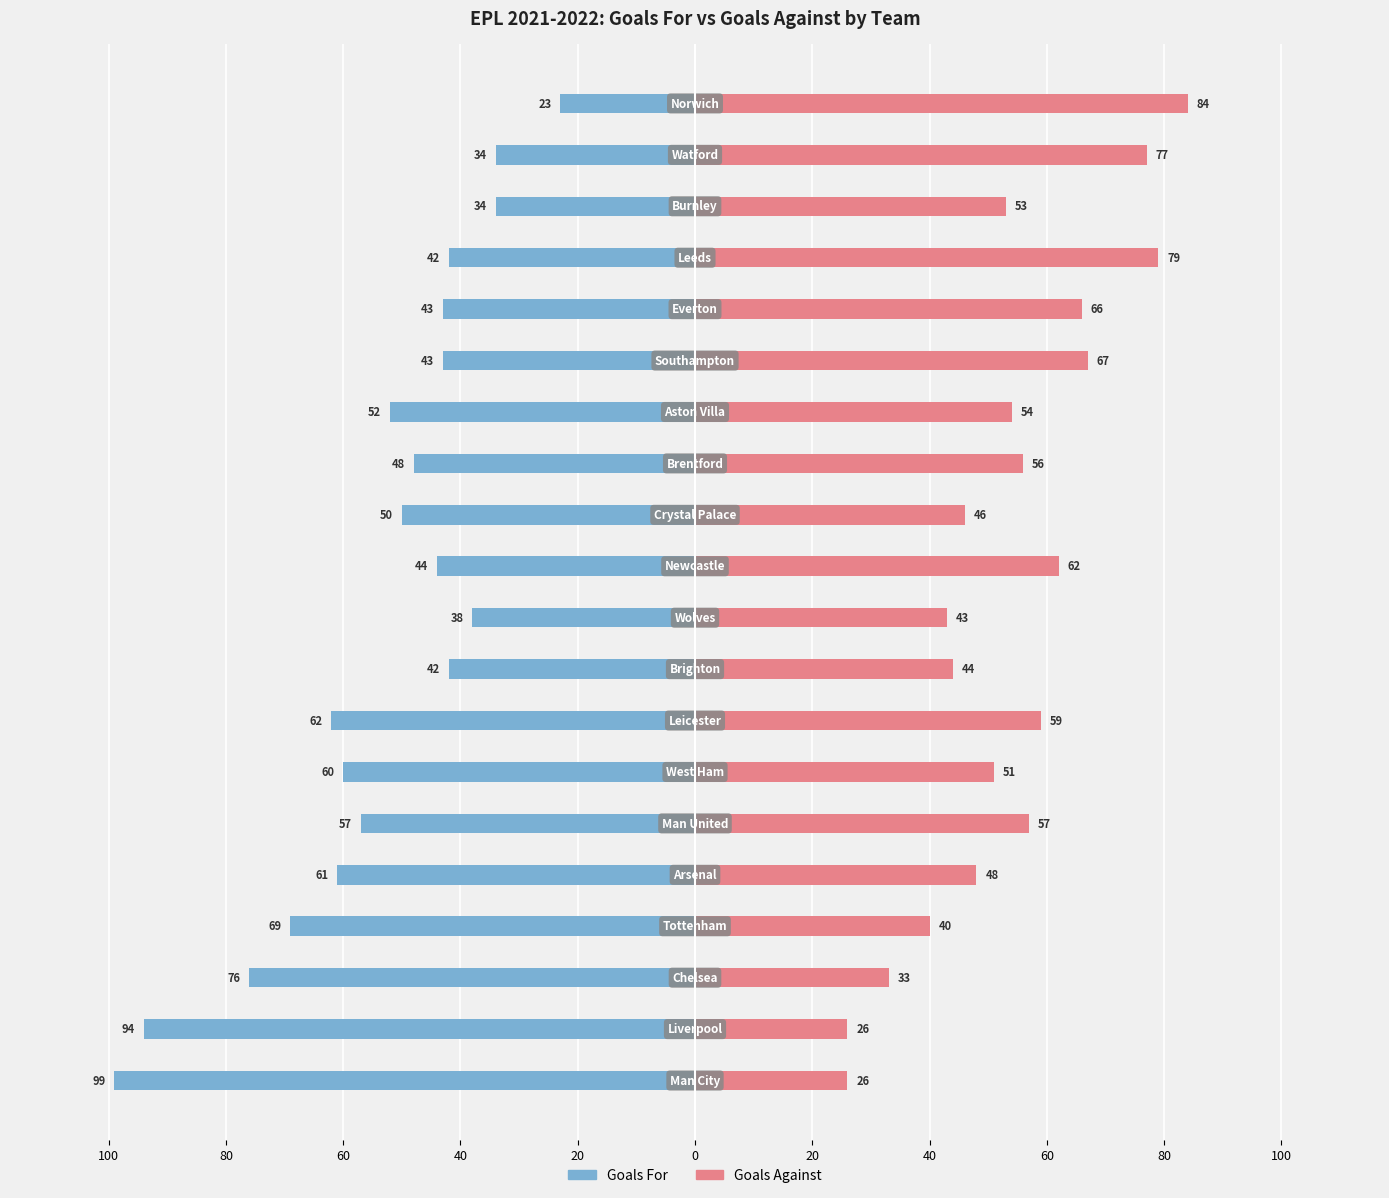

At how many categories does at least one series exceed -22?

20